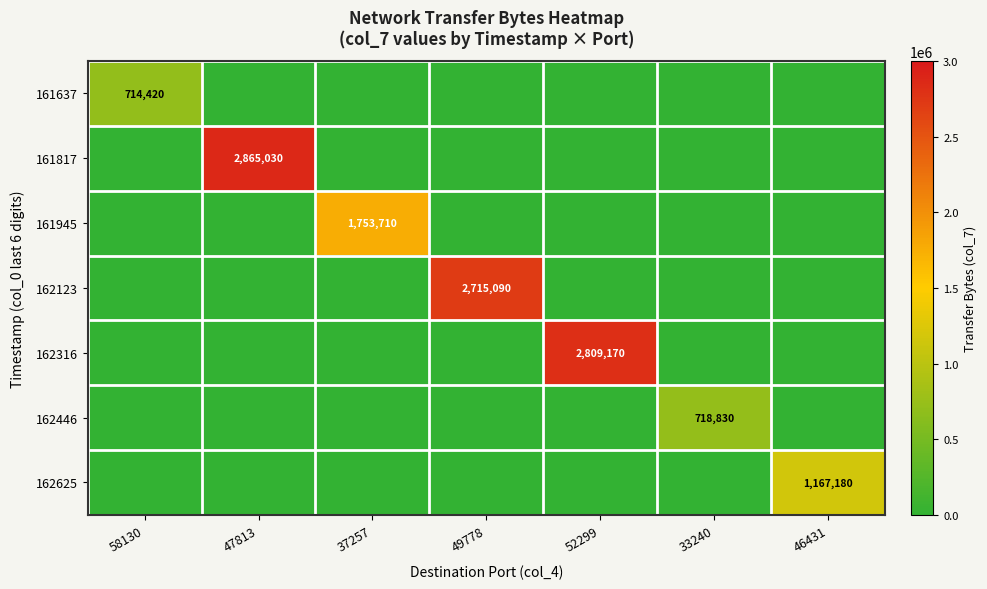

What is the difference between the maximum and minimum values in the 161817 series?

2865030